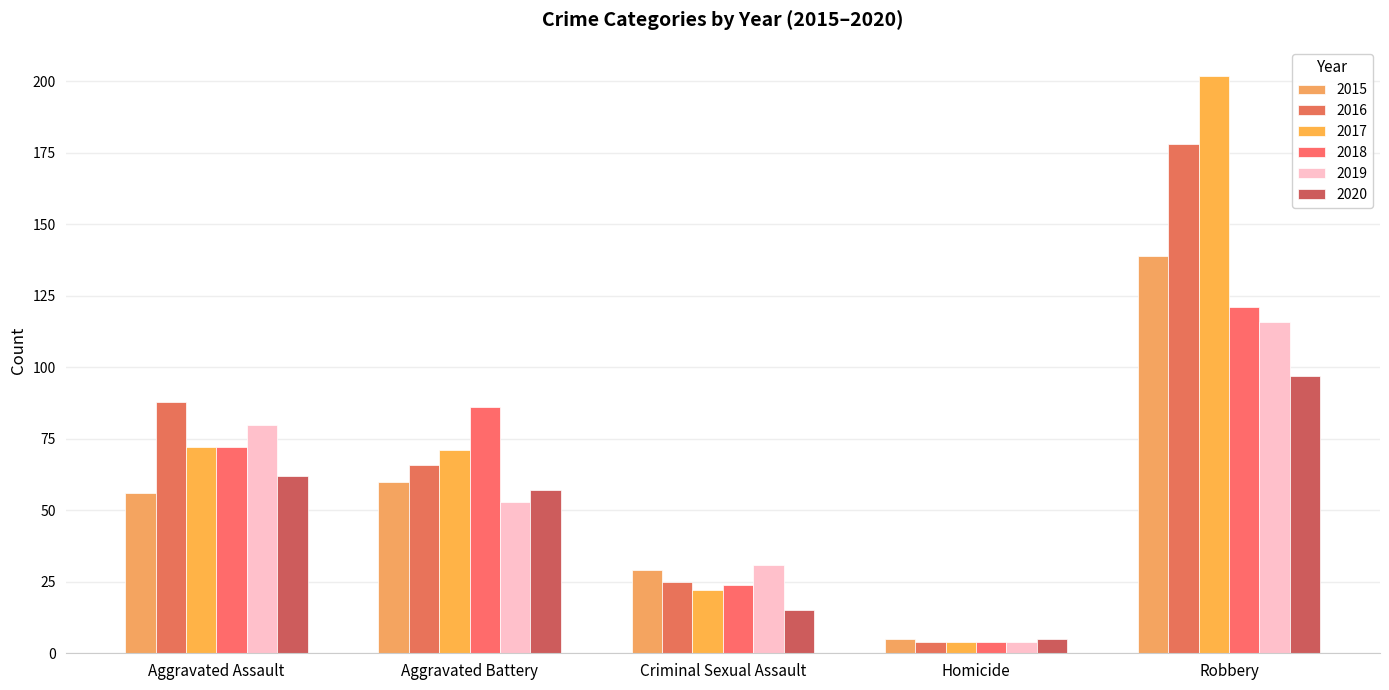

Reading left to right, what are all the values shown in this chart?

2015: Aggravated Assault=56	Aggravated Battery=60	Criminal Sexual Assault=29	Homicide=5	Robbery=139
2016: Aggravated Assault=88	Aggravated Battery=66	Criminal Sexual Assault=25	Homicide=4	Robbery=178
2017: Aggravated Assault=72	Aggravated Battery=71	Criminal Sexual Assault=22	Homicide=4	Robbery=202
2018: Aggravated Assault=72	Aggravated Battery=86	Criminal Sexual Assault=24	Homicide=4	Robbery=121
2019: Aggravated Assault=80	Aggravated Battery=53	Criminal Sexual Assault=31	Homicide=4	Robbery=116
2020: Aggravated Assault=62	Aggravated Battery=57	Criminal Sexual Assault=15	Homicide=5	Robbery=97